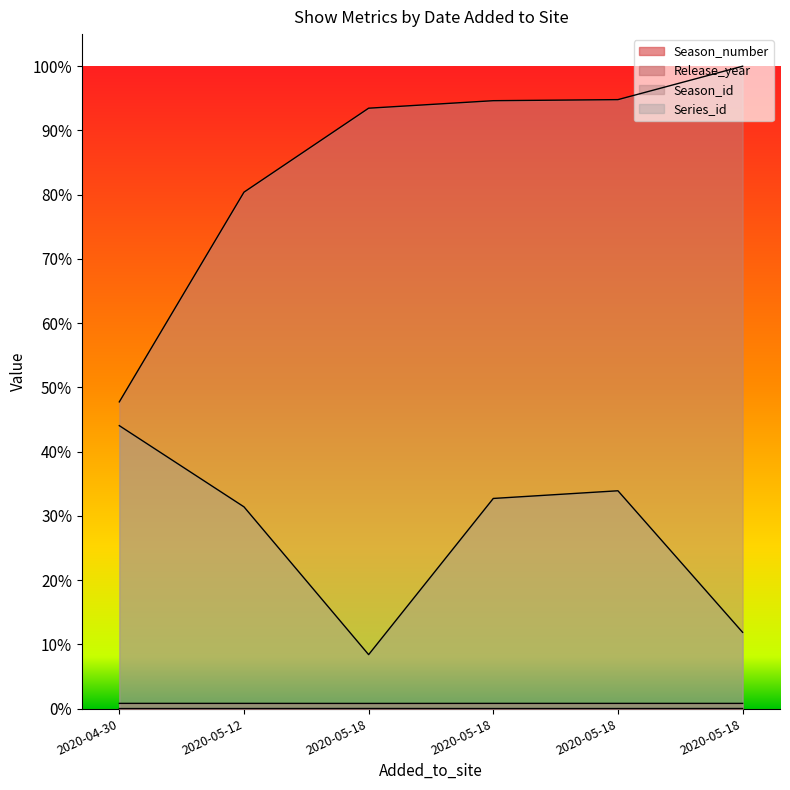

At how many categories does at least one series exceed 0?

6